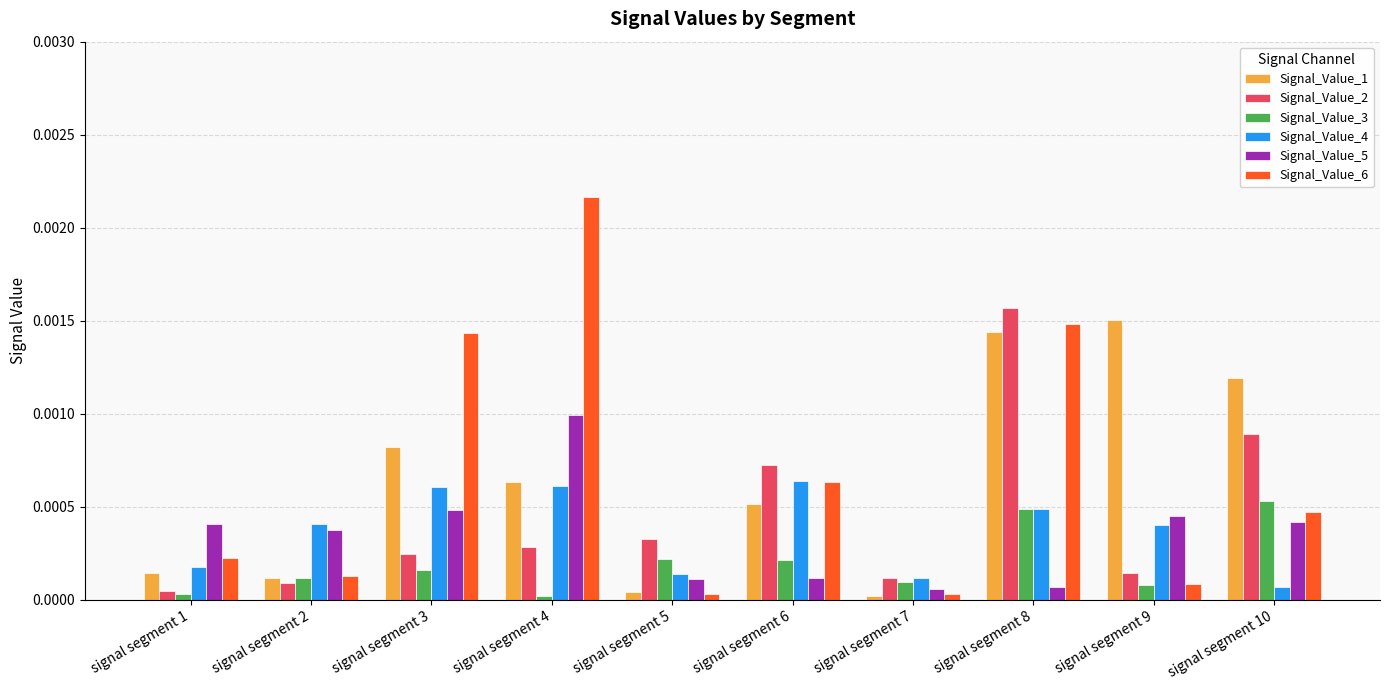

At which category is the sum across all series the highest?

signal segment 8